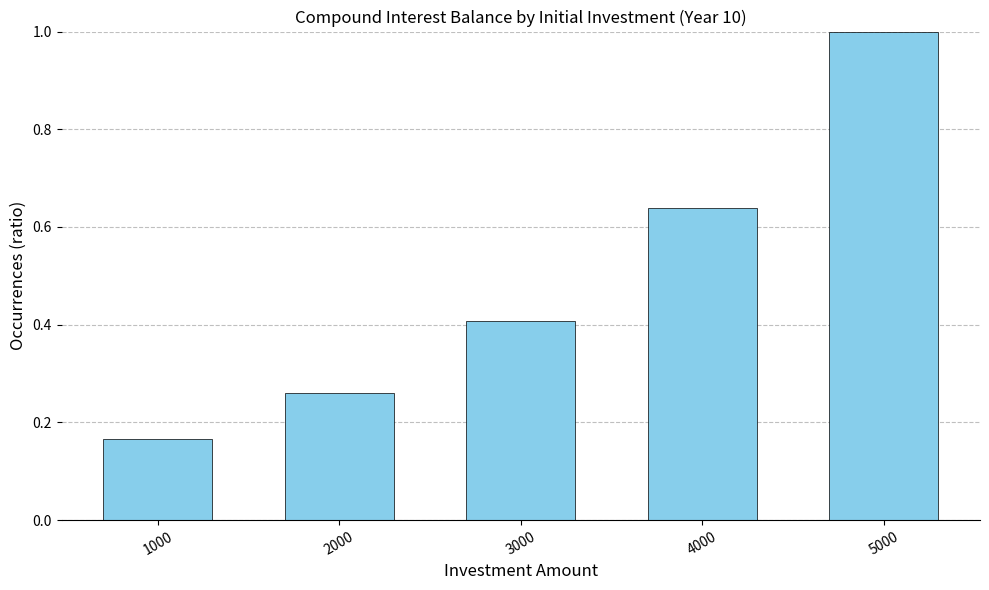

At which category does the chart reach its peak across all series?

5000